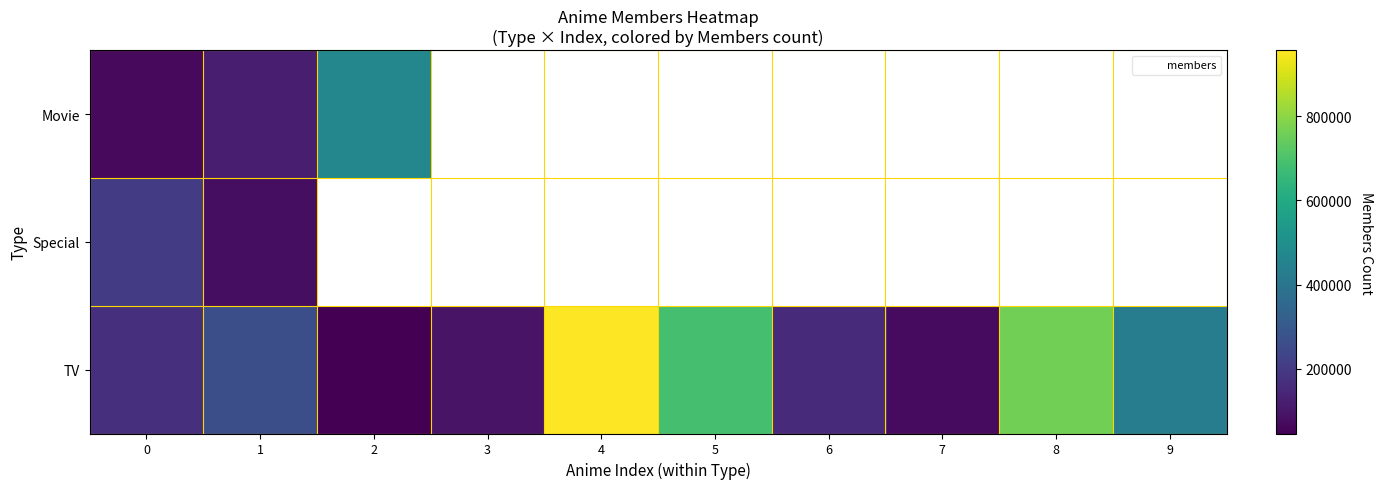

How many positive values does the row_1 series have?

2